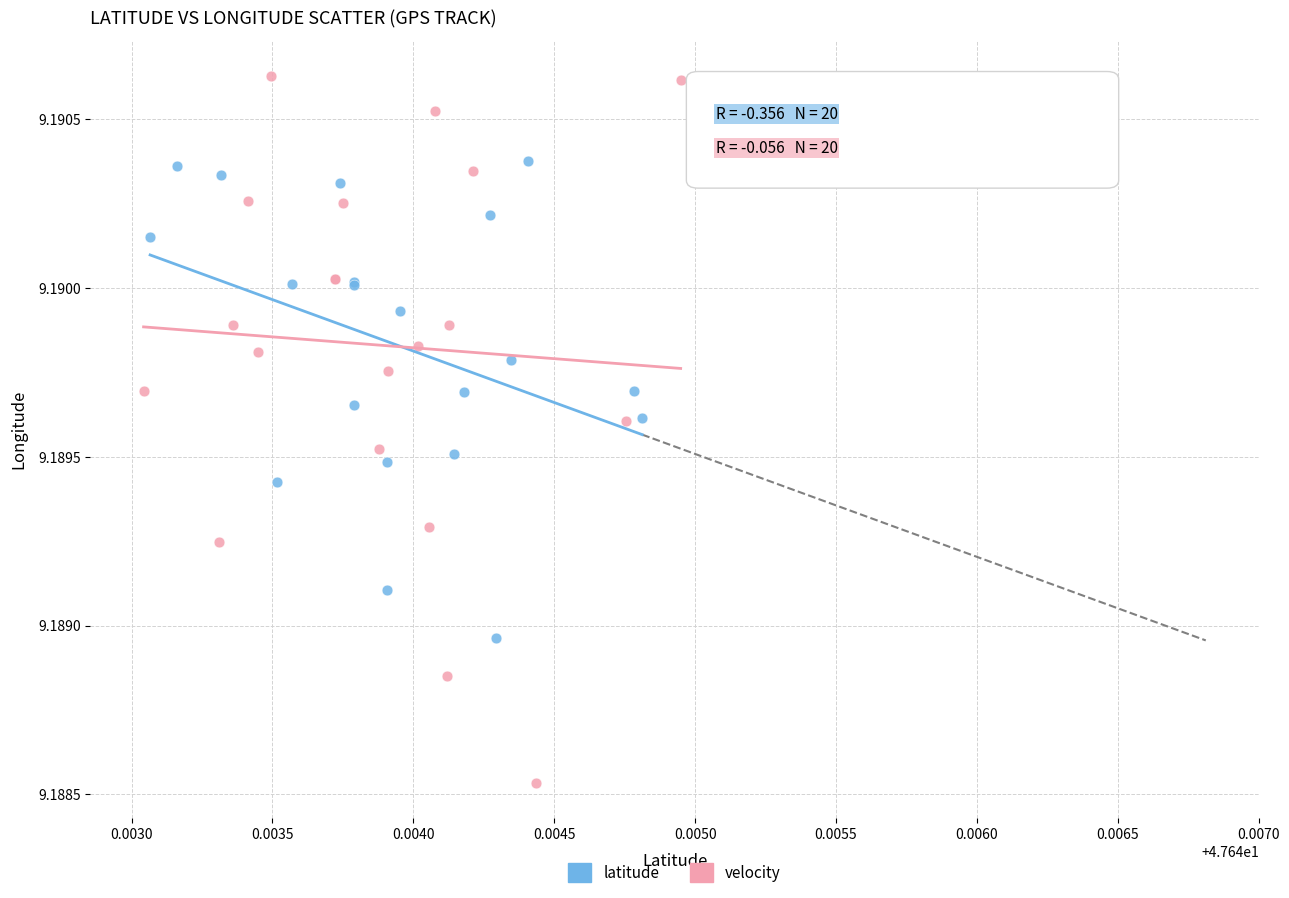

Which series contains the lowest Y value?

velocity